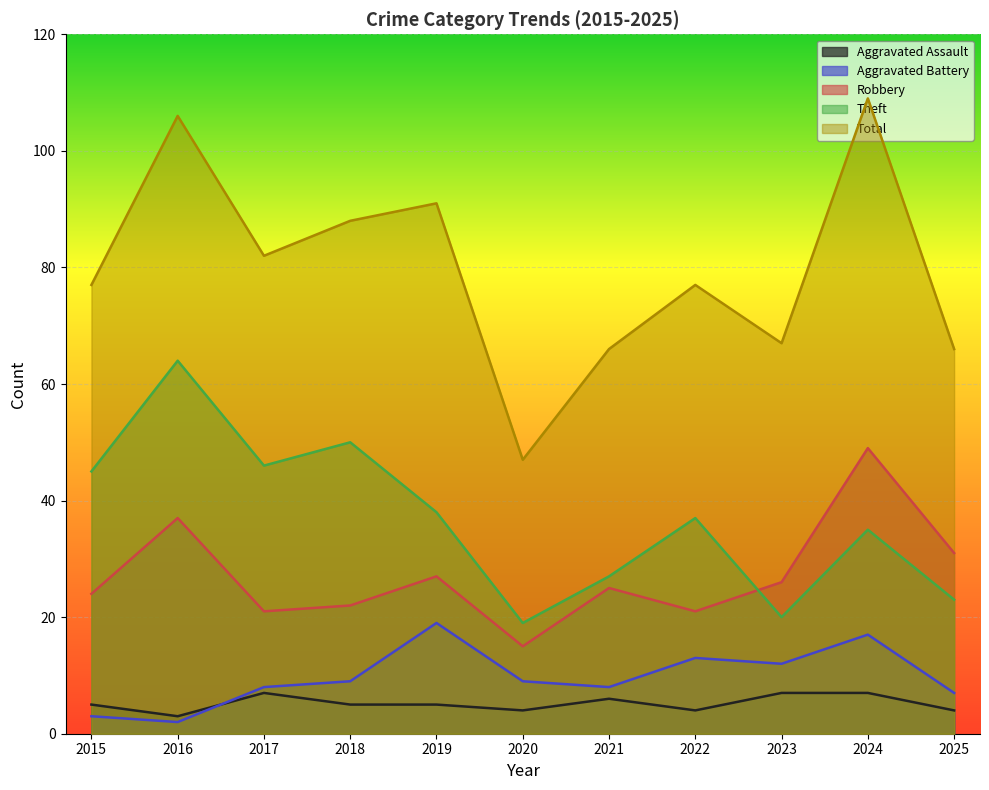

How many interior local peaks does the Aggravated Battery series have?

3